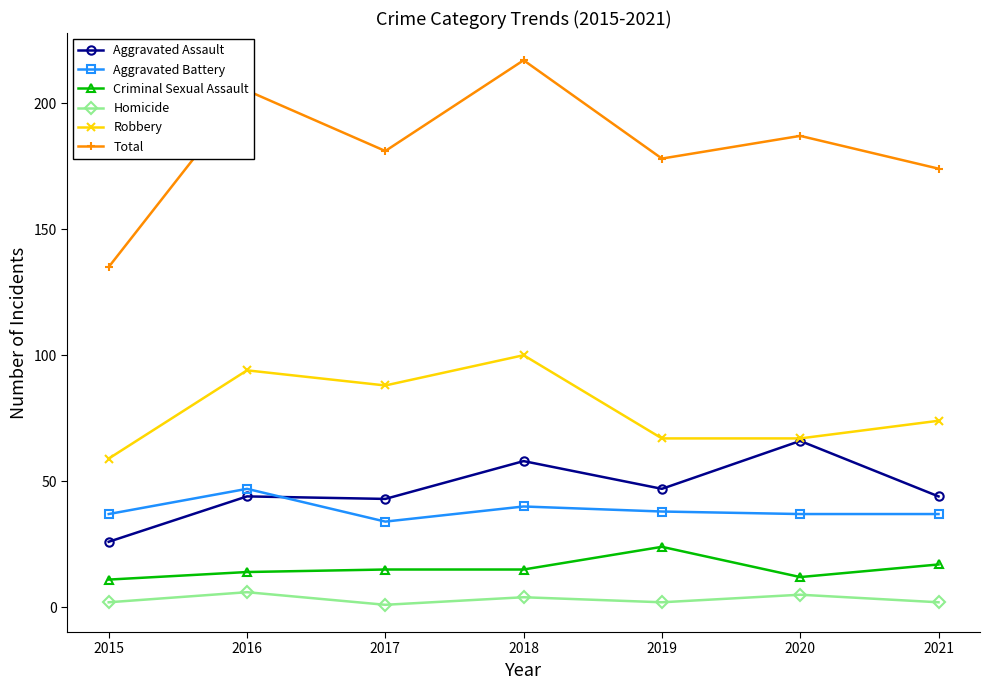

In Robbery, how many points are higher than both neighbors (excluding endpoints)?

2